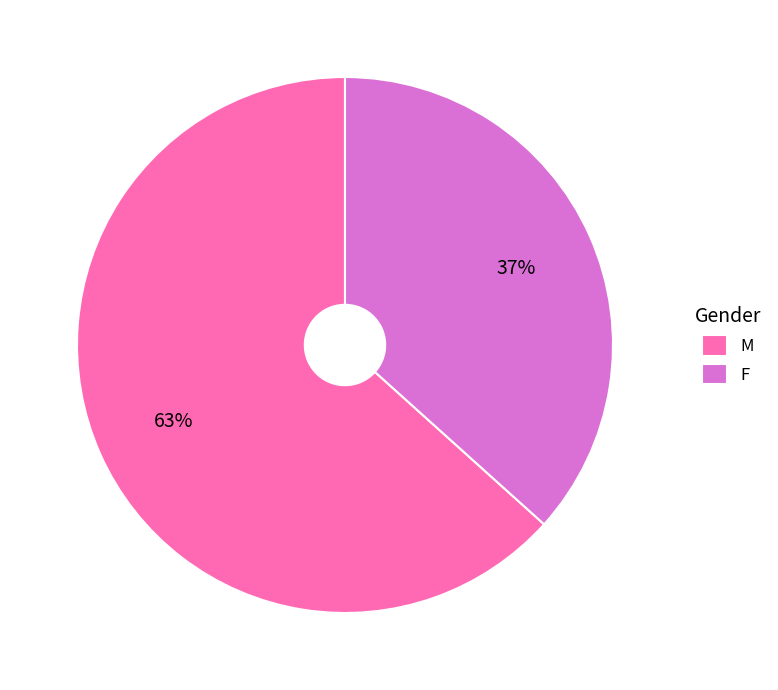

Combined, do M and F account for over 50%?

Yes